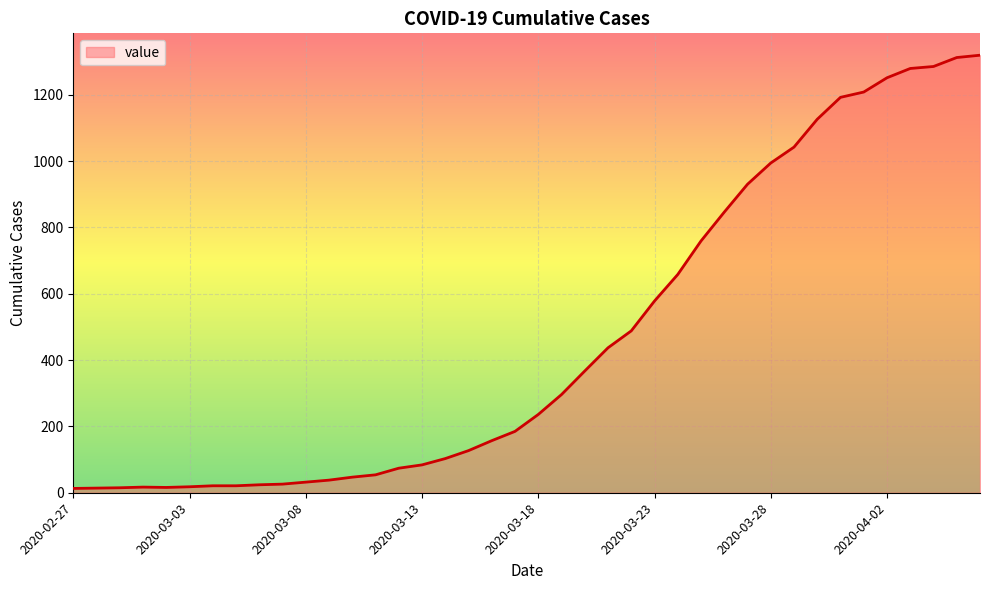

What is the greatest value displayed?

1319